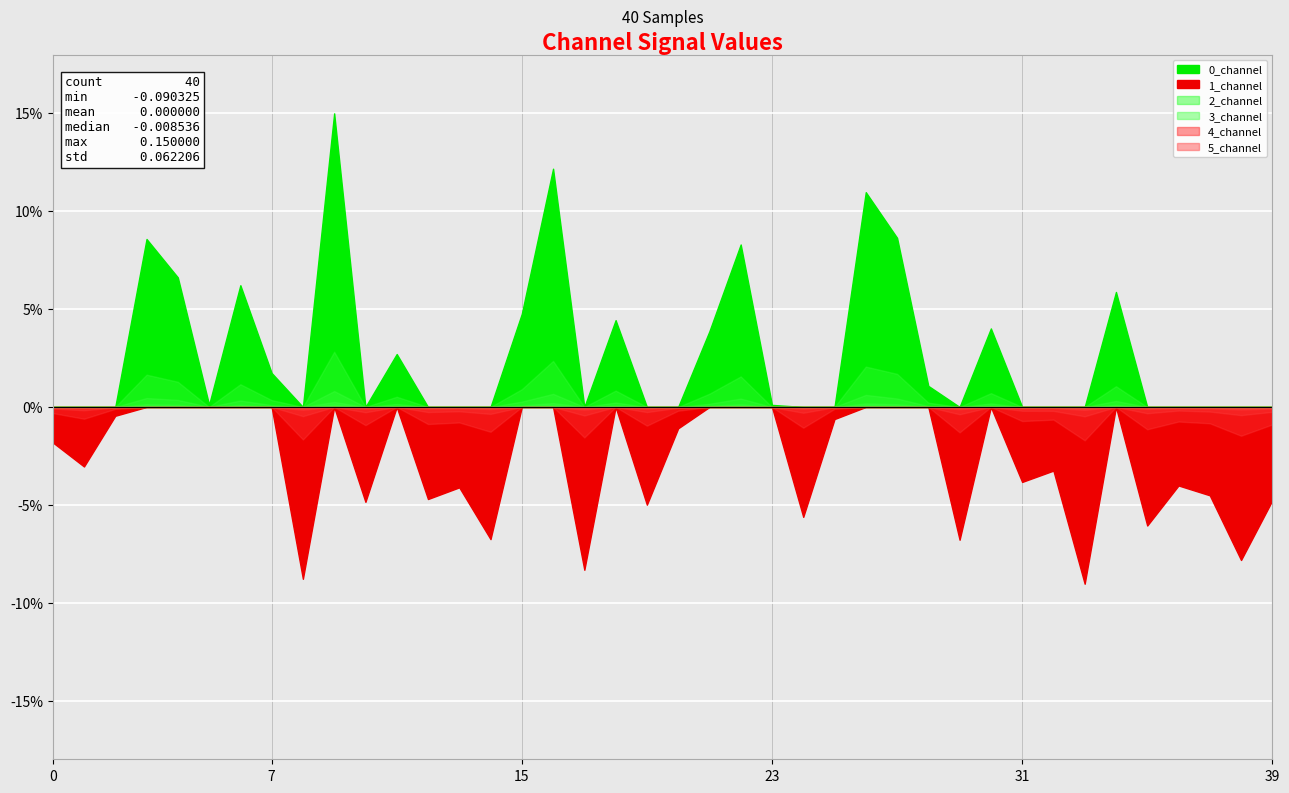

True or false: 1_channel has more than 1 points higher than both neighbors.

True